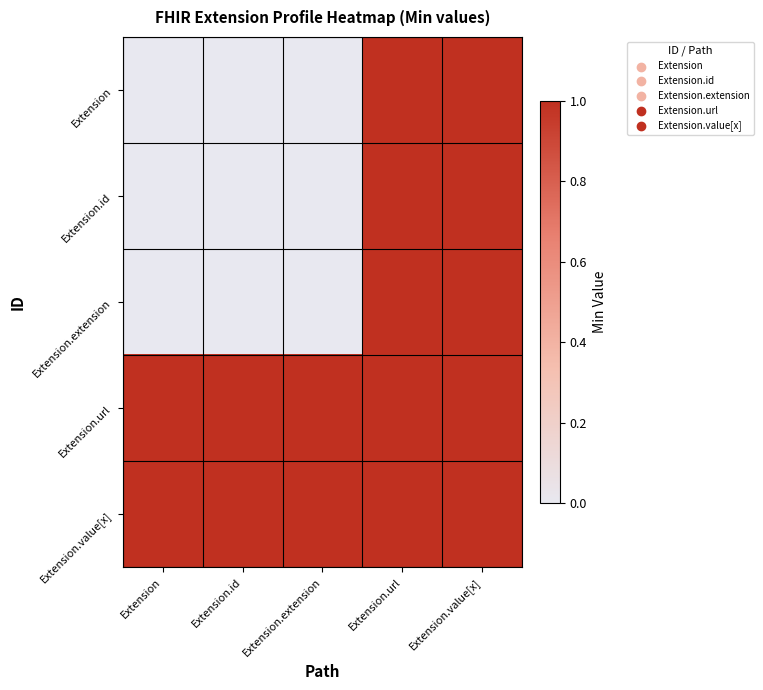

Reading left to right, list all the values displayed in this chart.

Extension: Extension=0	Extension.id=0	Extension.extension=0	Extension.url=1	Extension.value[x]=1
Extension.id: Extension=0	Extension.id=0	Extension.extension=0	Extension.url=1	Extension.value[x]=1
Extension.extension: Extension=0	Extension.id=0	Extension.extension=0	Extension.url=1	Extension.value[x]=1
Extension.url: Extension=1	Extension.id=1	Extension.extension=1	Extension.url=1	Extension.value[x]=1
Extension.value[x]: Extension=1	Extension.id=1	Extension.extension=1	Extension.url=1	Extension.value[x]=1